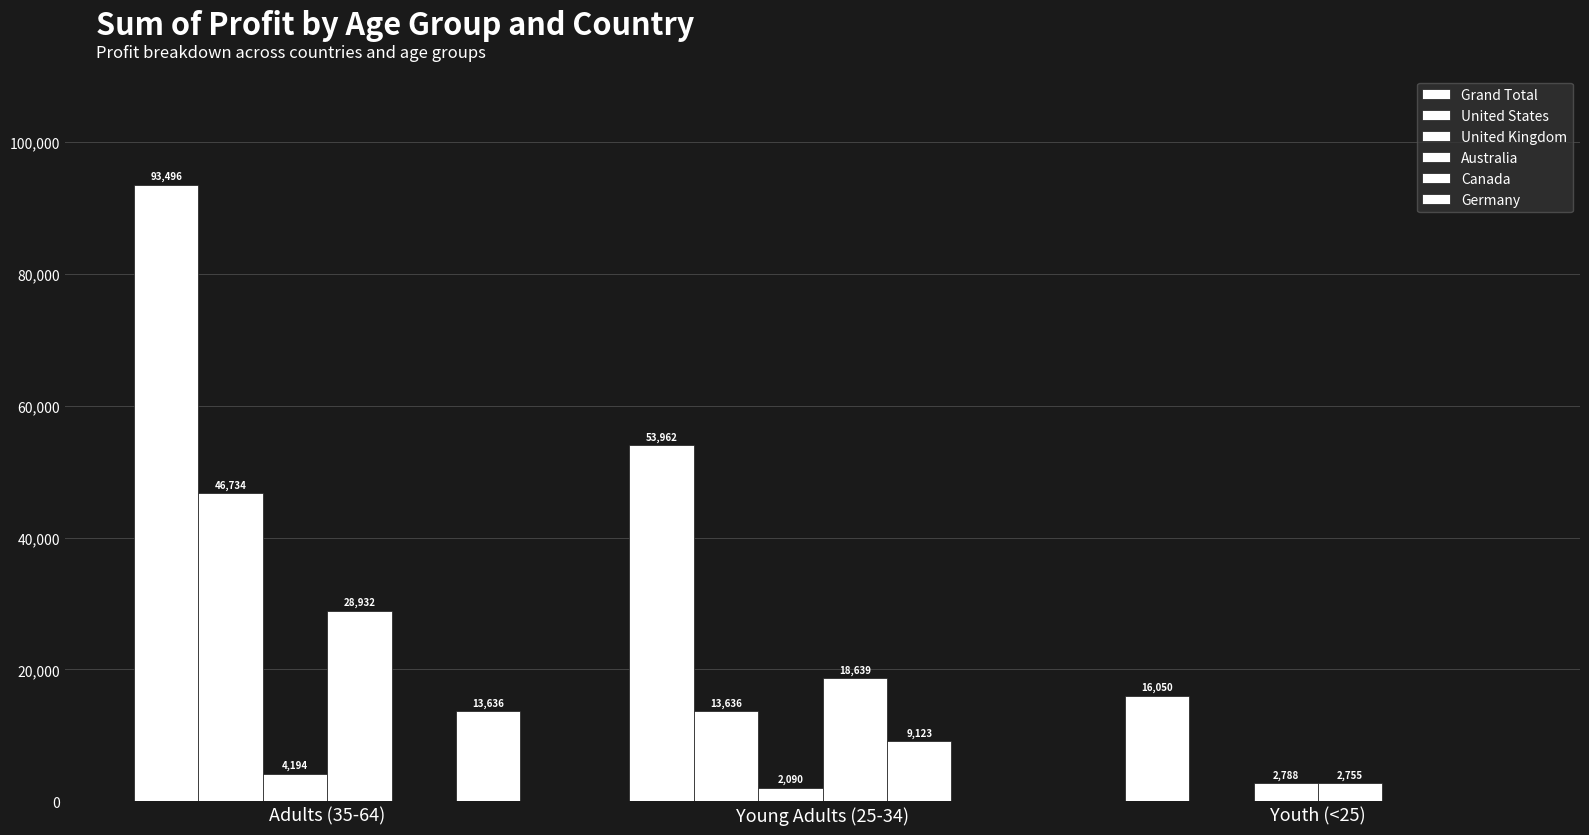

How many data points in Germany are above 0?

1